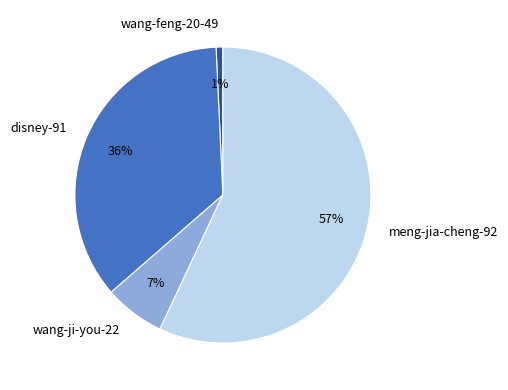

Do wang-feng-20-49 and meng-jia-cheng-92 together represent more than half of the pie?

Yes